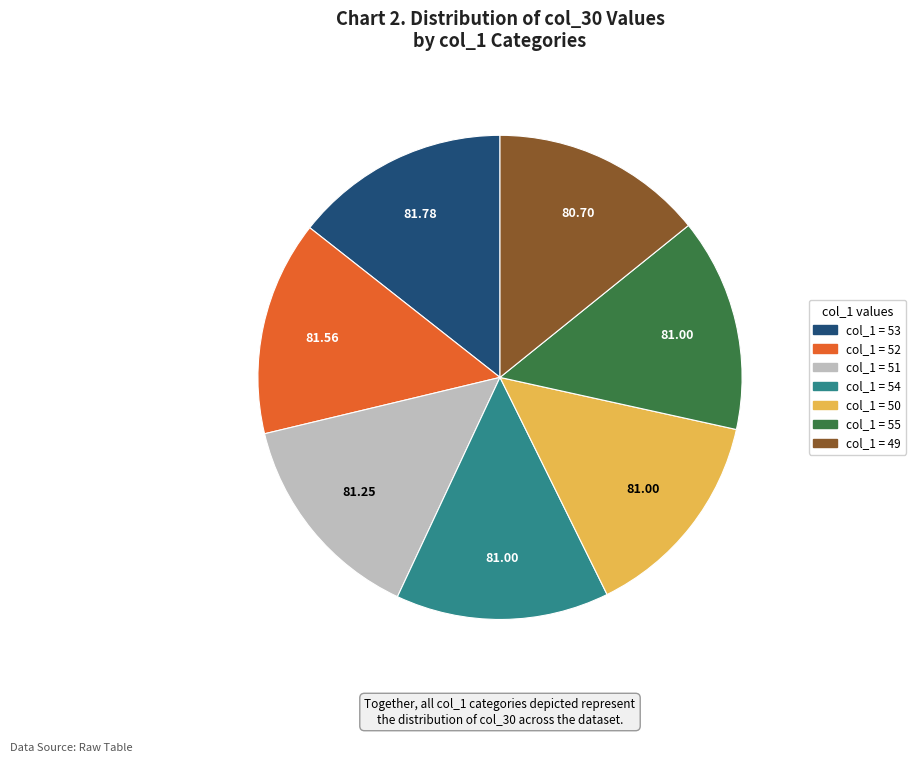

Is there any slice that represents more than half of the pie?

No